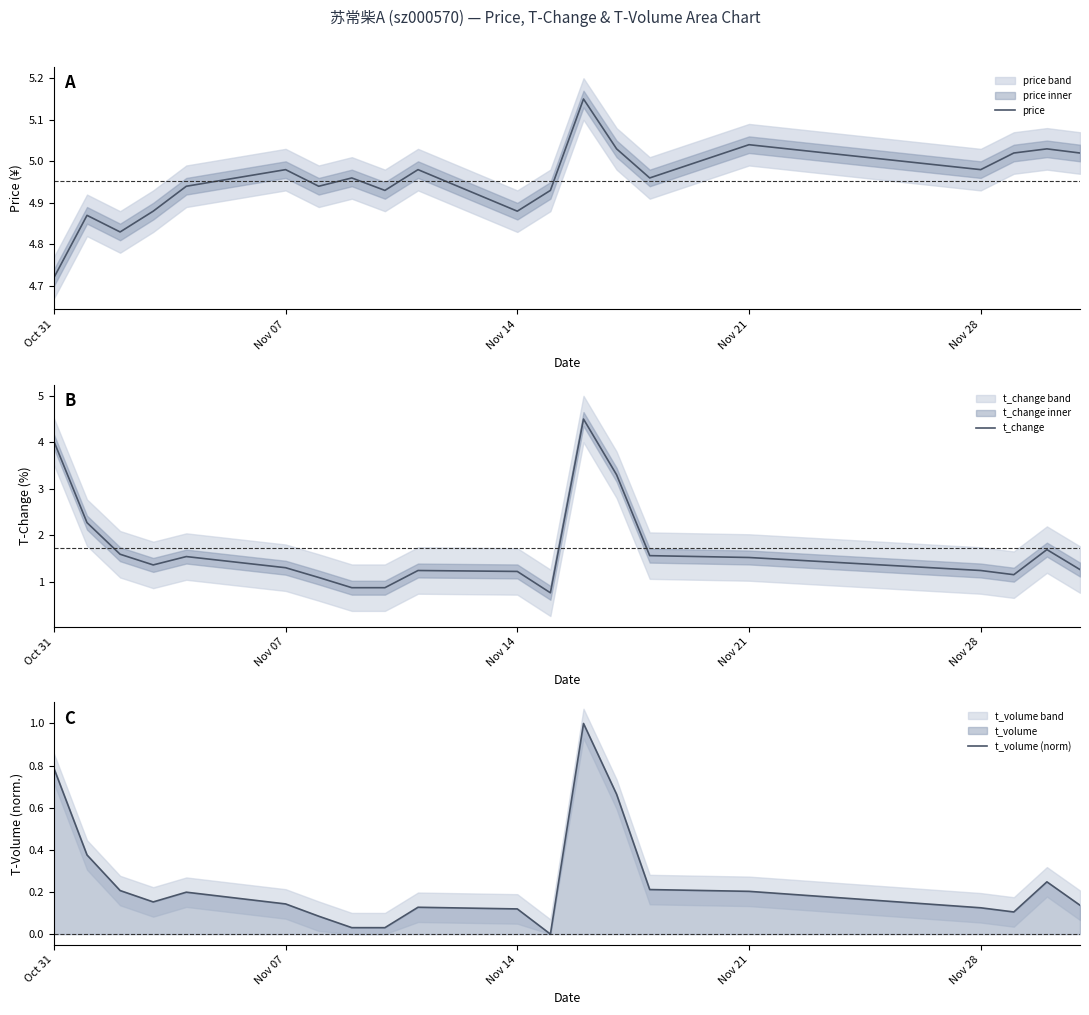

In t_change, how many points are lower than both neighbors (excluding endpoints)?

3